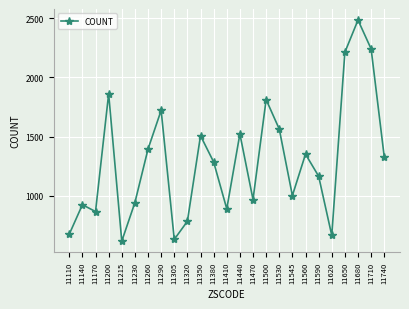

What is the approximate value at 11200?

1862